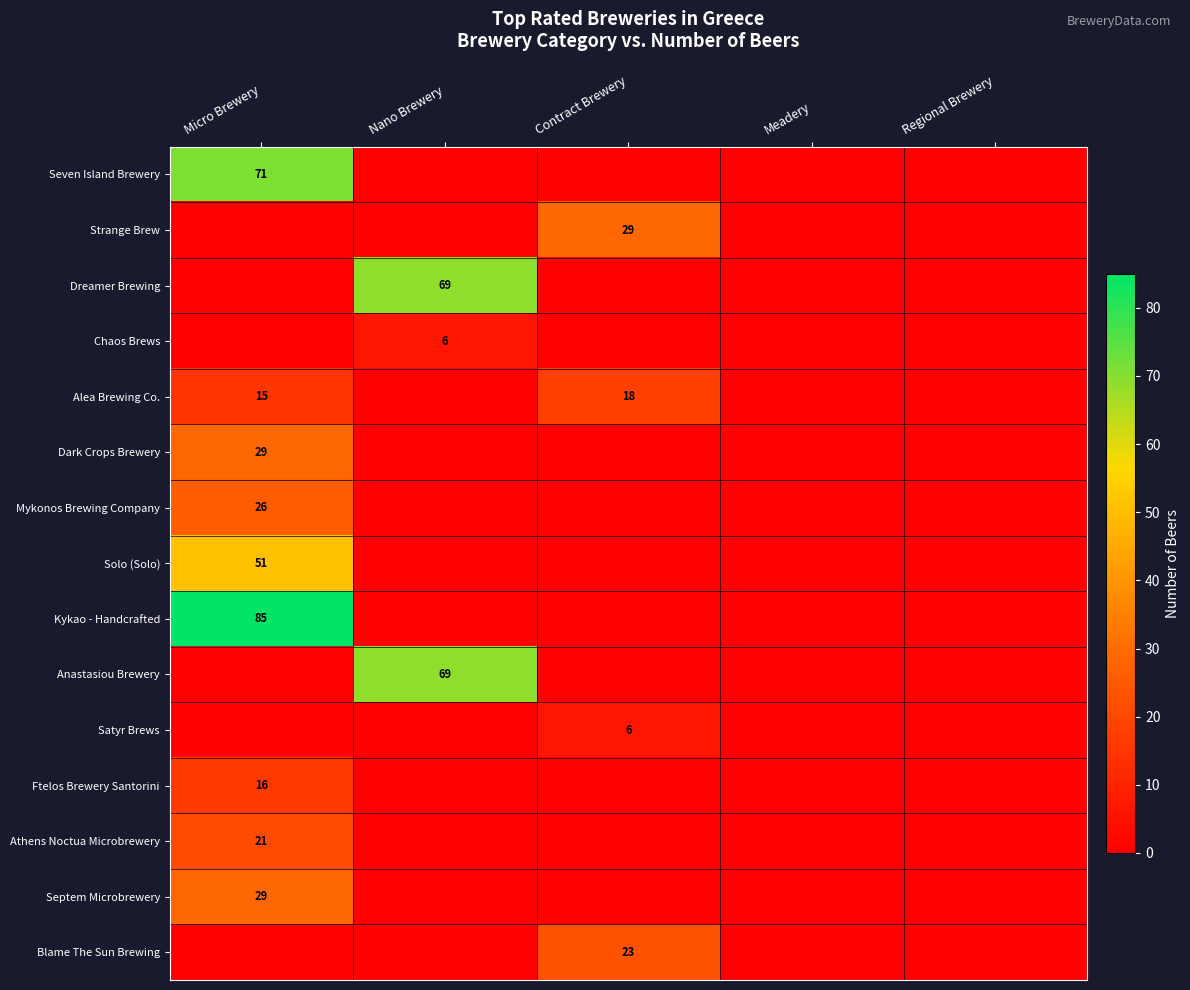

Is the value of Ftelos Brewery Santorini at Micro Brewery greater than the value of Chaos Brews at Nano Brewery?

Yes